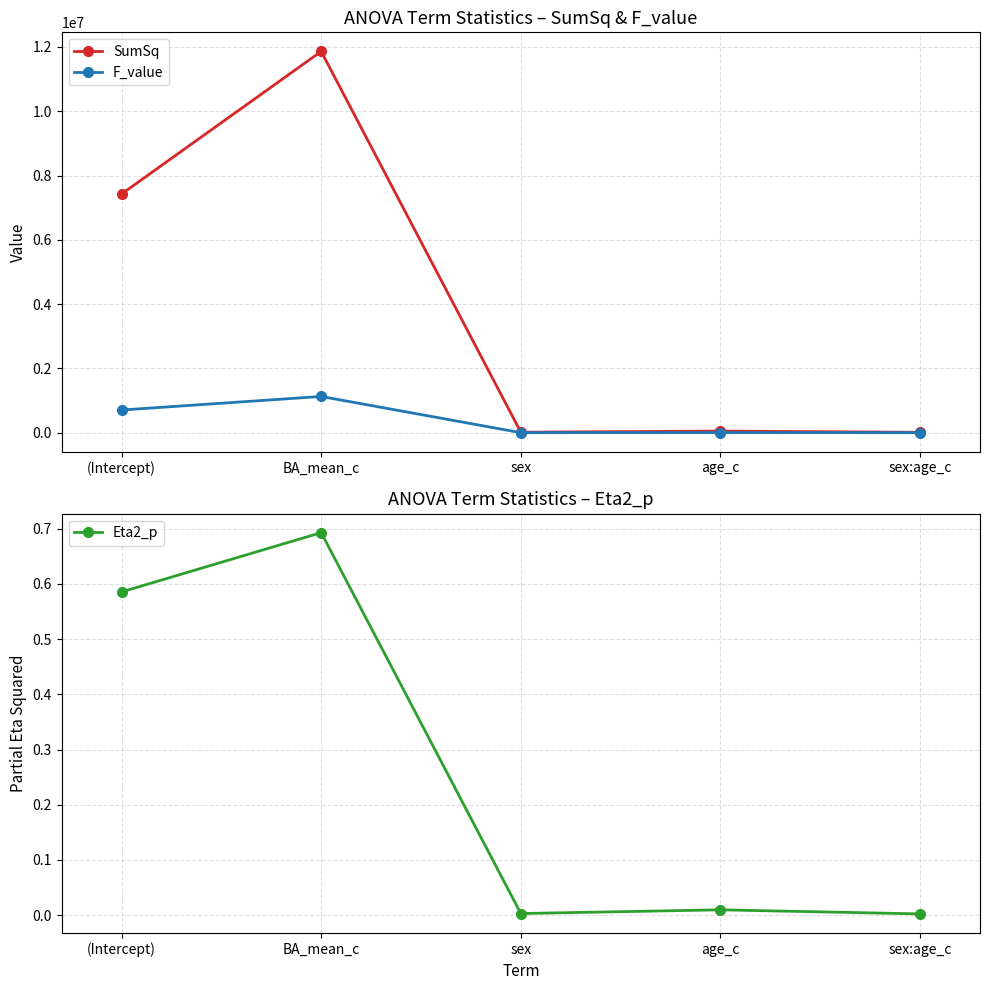

At which category does the chart reach its minimum across all series?

sex:age_c